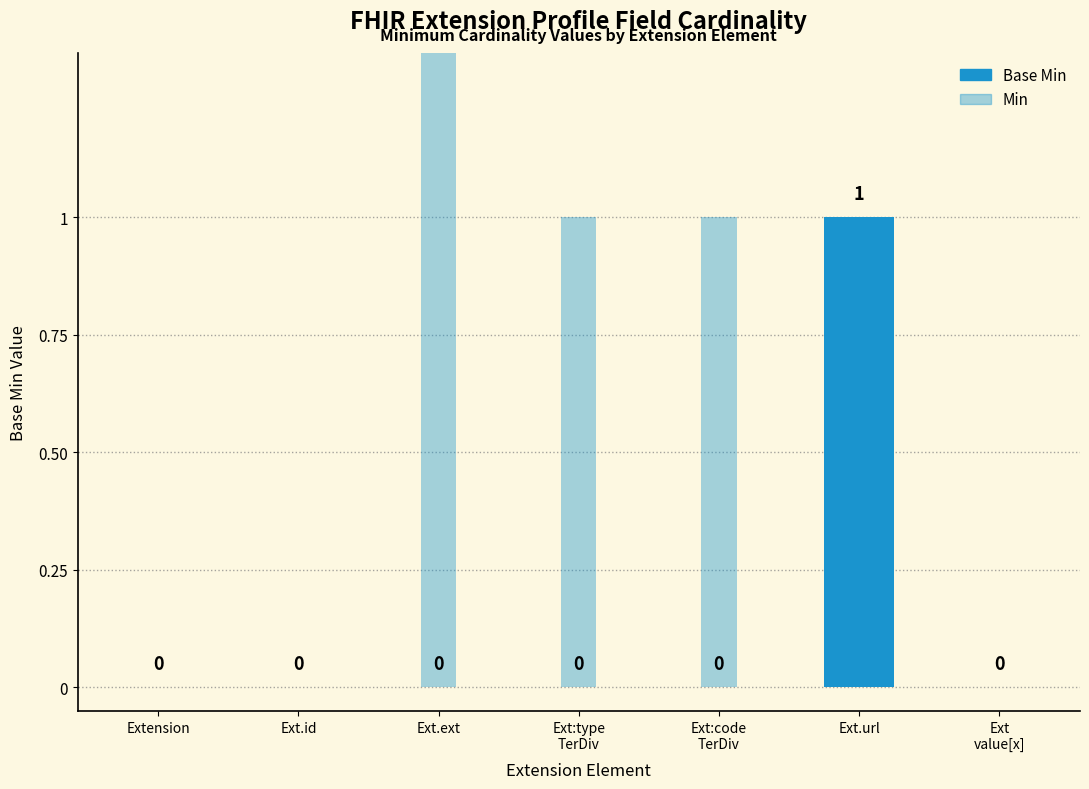

Reading left to right, transcribe all the data shown in this chart.

Base Min: 0	0	0	0	0	1	0
Min: 0	0	2	1	1	1	0